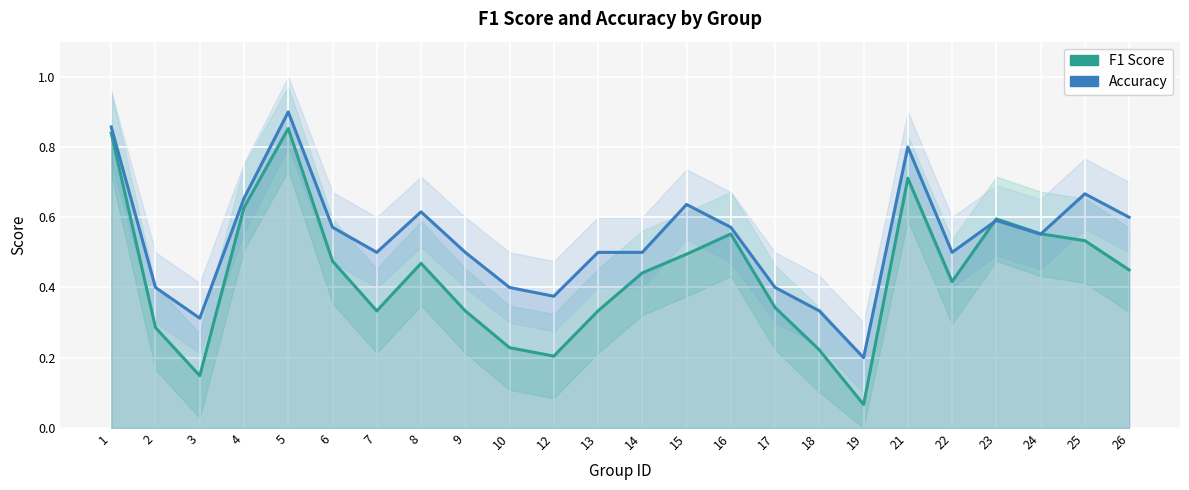

List the series in order of their overall mean, lowest first.

F1 Score, Accuracy